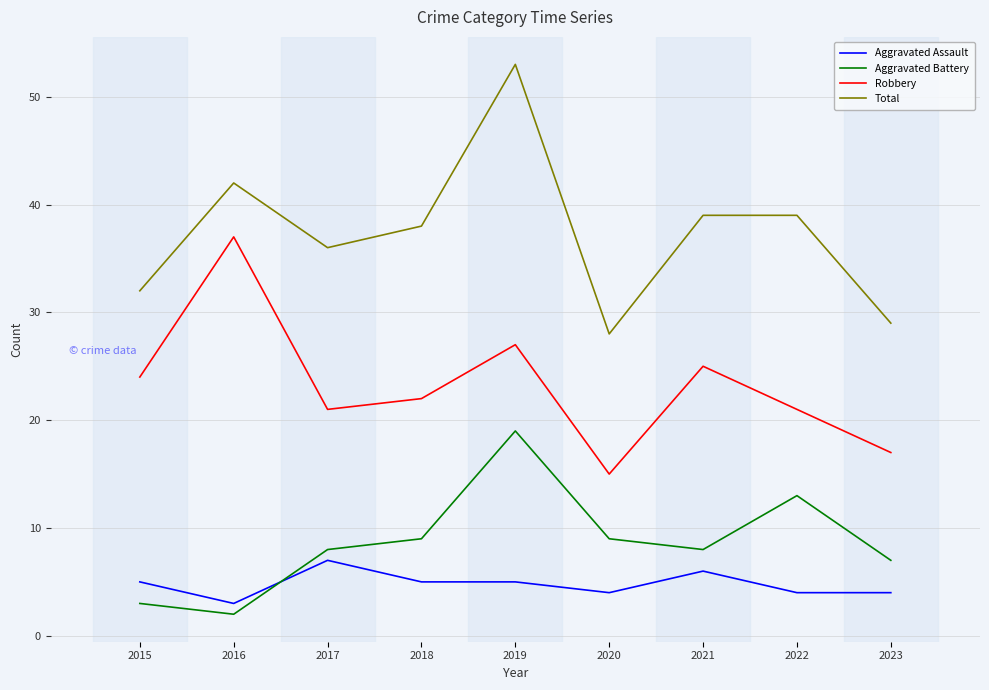

Reading right to left, extract all data points from this chart.

Aggravated Assault: 2023=4	2022=4	2021=6	2020=4	2019=5	2018=5	2017=7	2016=3	2015=5
Aggravated Battery: 2023=7	2022=13	2021=8	2020=9	2019=19	2018=9	2017=8	2016=2	2015=3
Robbery: 2023=17	2022=21	2021=25	2020=15	2019=27	2018=22	2017=21	2016=37	2015=24
Total: 2023=29	2022=39	2021=39	2020=28	2019=53	2018=38	2017=36	2016=42	2015=32